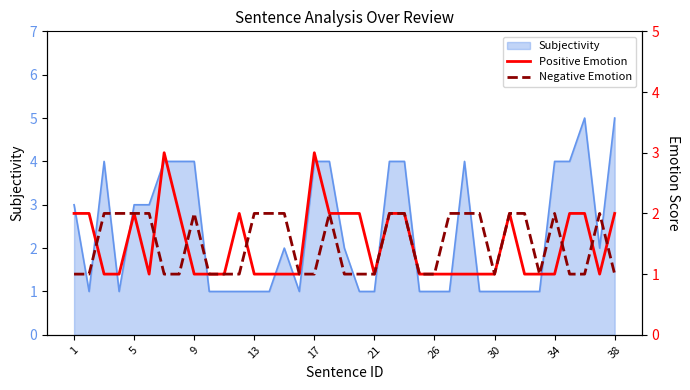

The value of Subjectivity at 21 is 1. True or false?

True